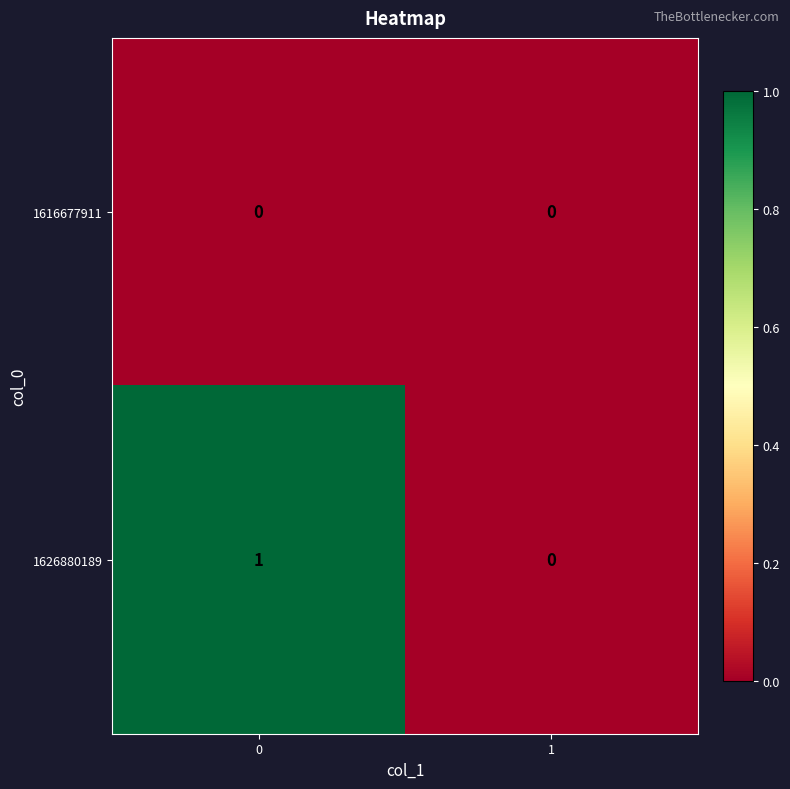

Reading left to right, what are all the values shown in this chart?

1616677911: 0=0	1=0
1626880189: 0=1	1=0